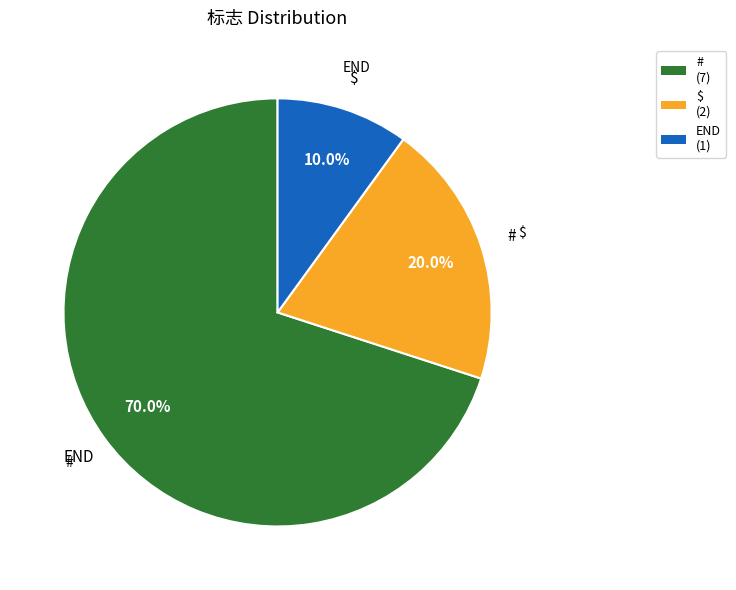

Does $ represent more than half of the total?

No